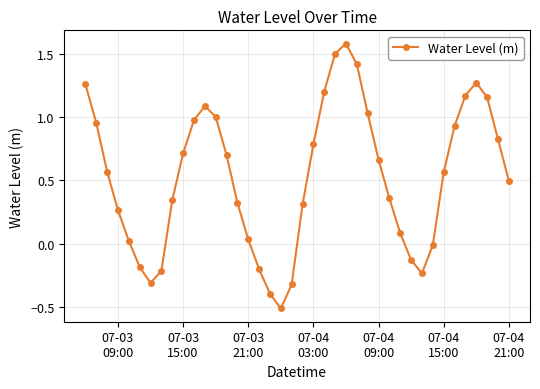

How many data points are above 0?

30